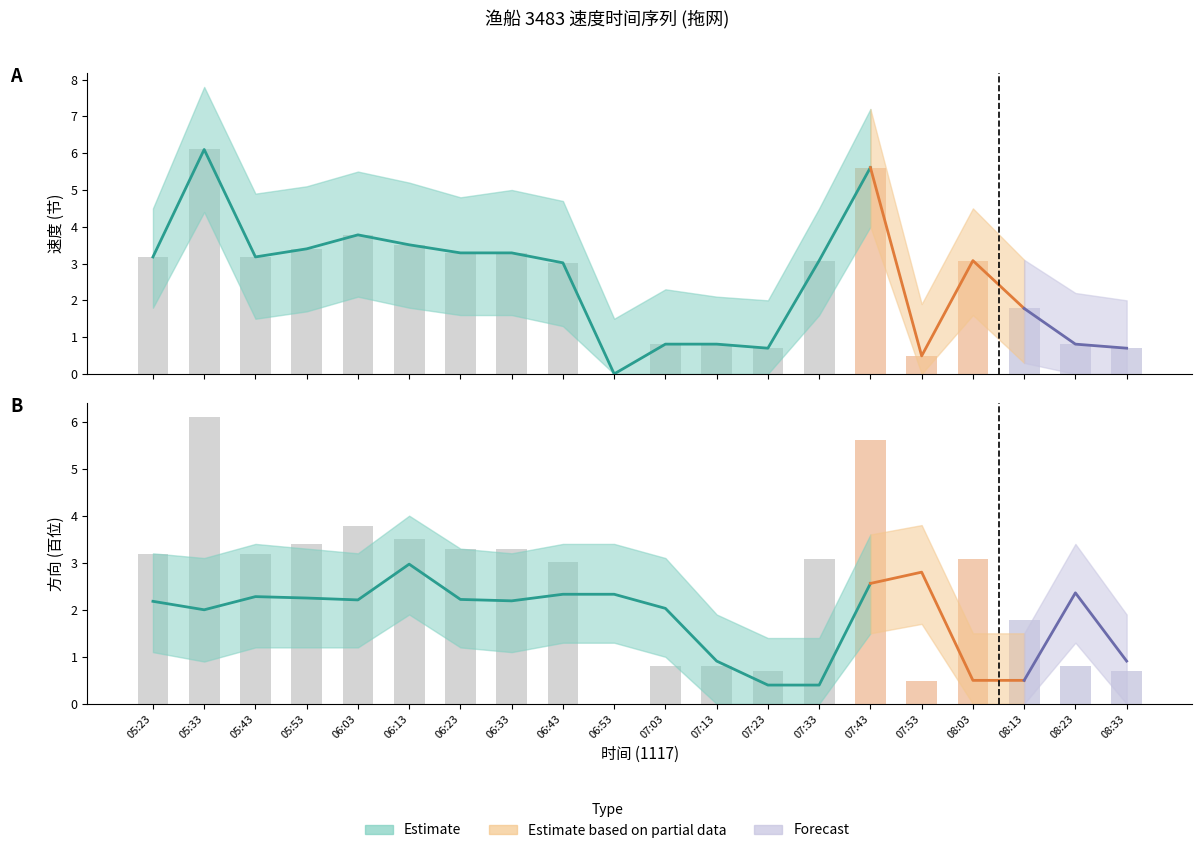

What is the greatest value displayed?

7.8